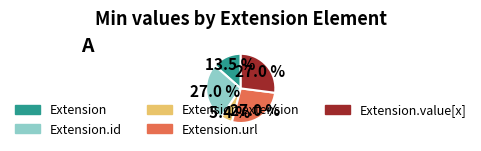

Is there a majority slice in this chart?

No